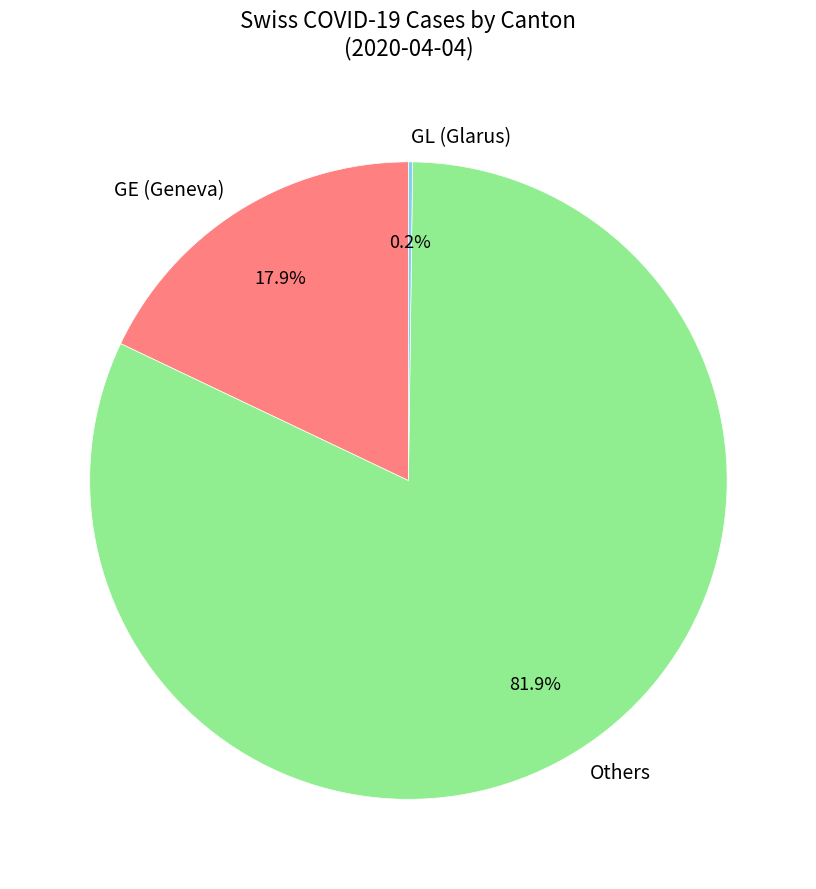

Is there any slice that represents more than half of the pie?

Yes